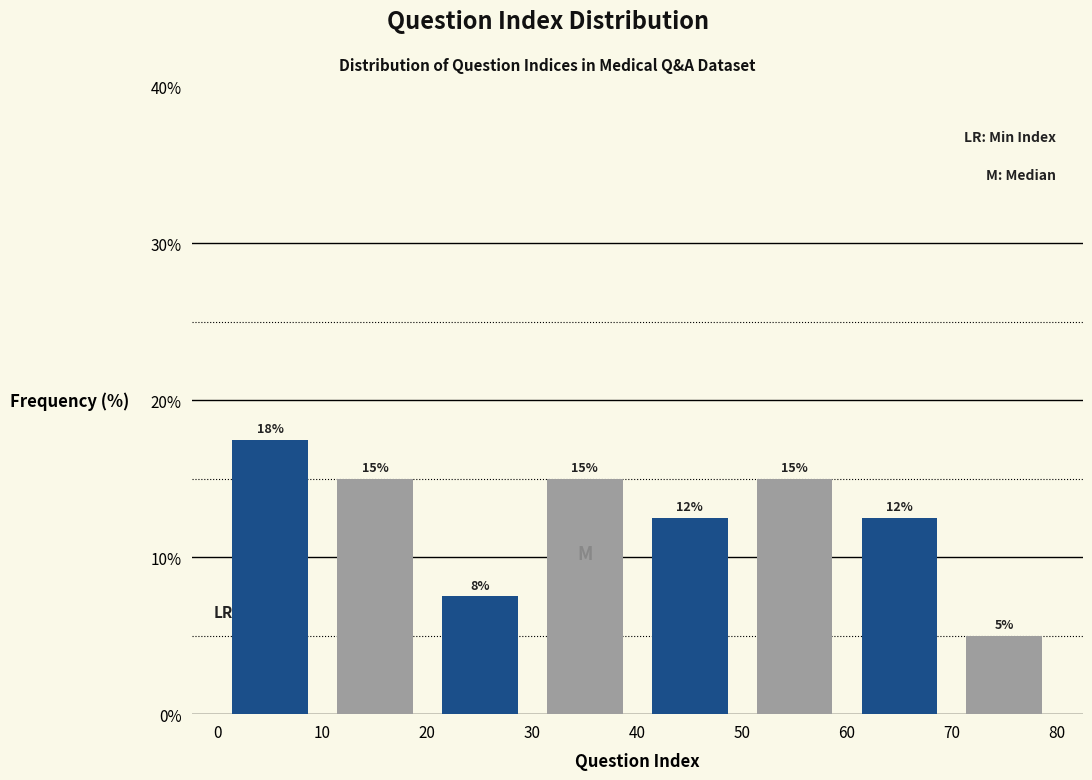

Which range on the x-axis has the tallest bar?

0 to 10